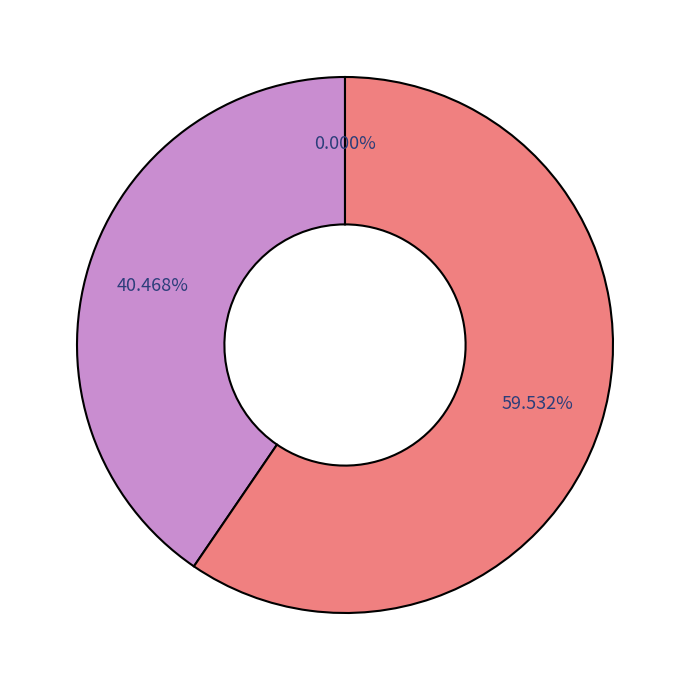

How much of the chart is everything except 0?

100.0%